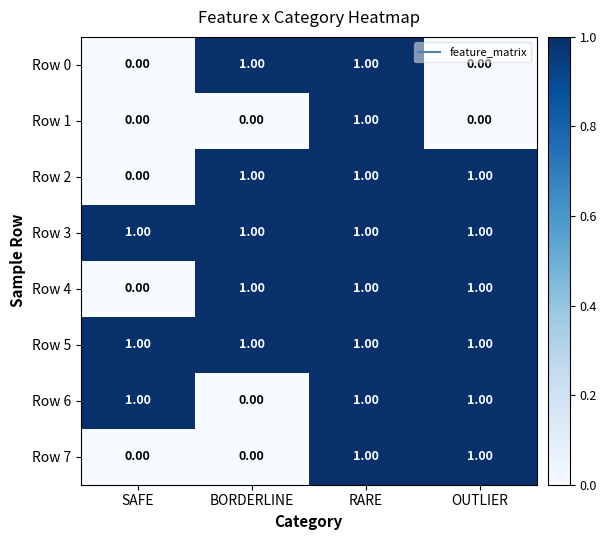

What is the sum of all Row 4 values?

3